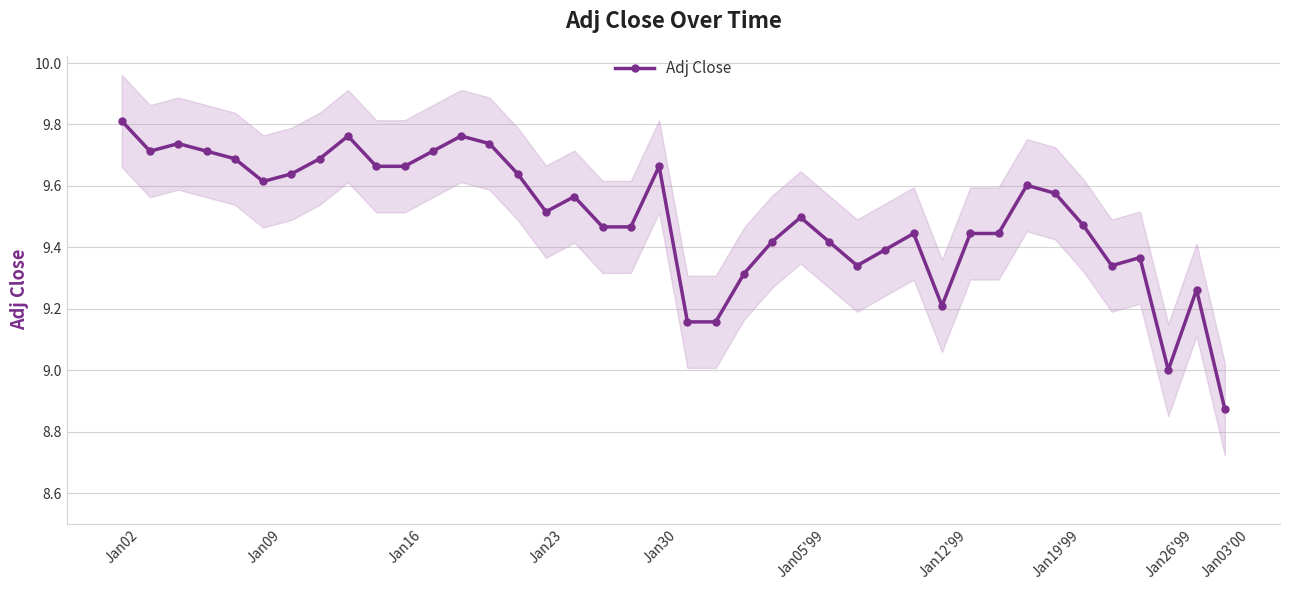

What is the maximum value shown in the chart?

9.8